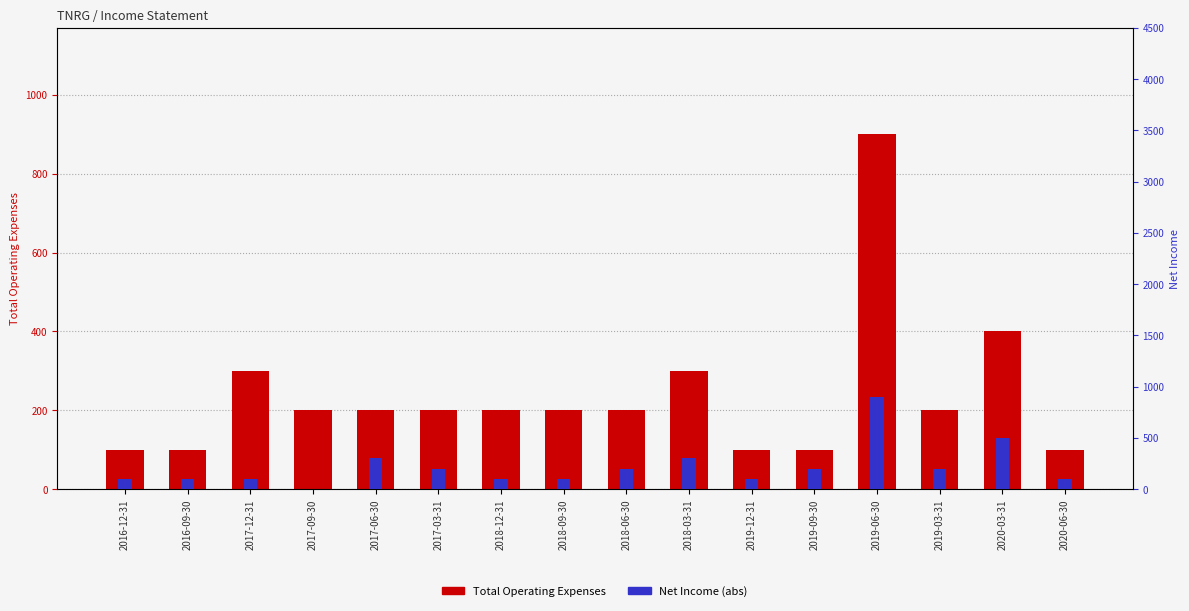

How many data points in Net Income (abs) are less than 200?

8